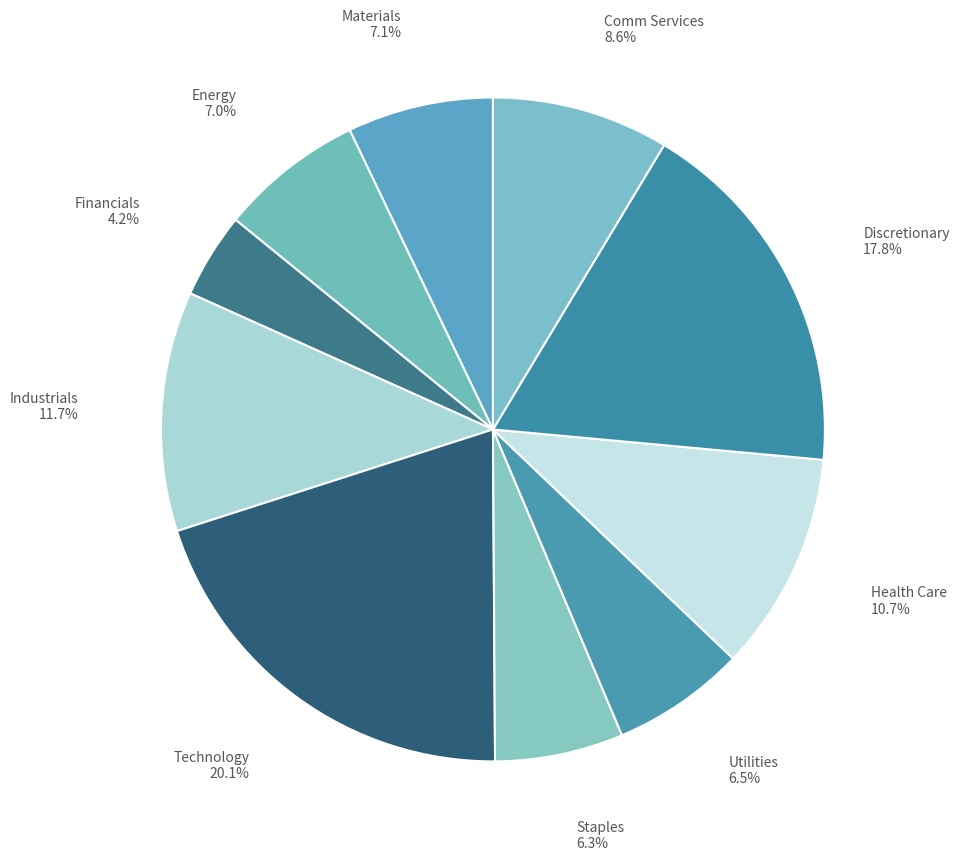

How many segments does this pie chart have?

10